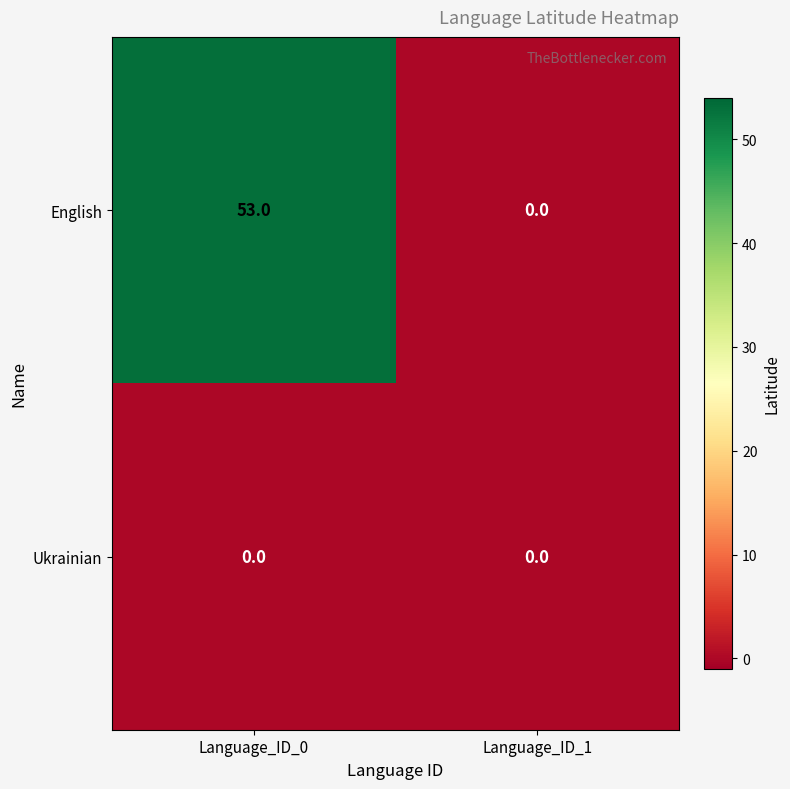

At Language_ID_0, list the series in order from smallest to largest.

Ukrainian, English